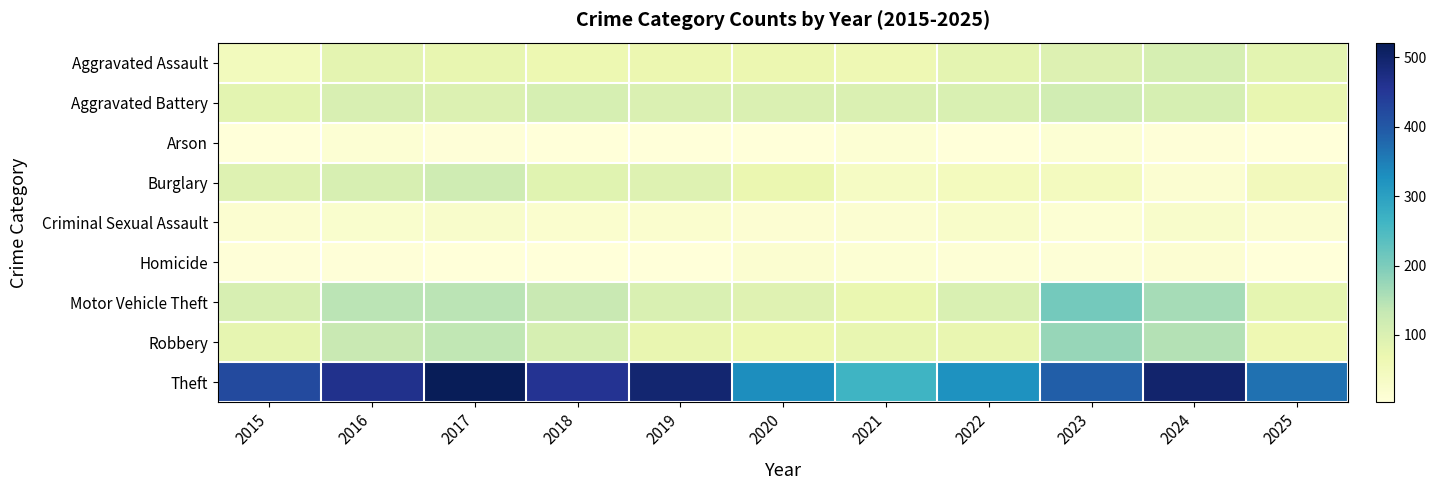

Reading left to right, transcribe all the data shown in this chart.

Aggravated Assault: 2015=48	2016=82	2017=76	2018=67	2019=68	2020=68	2021=63	2022=83	2023=96	2024=107	2025=84
Aggravated Battery: 2015=85	2016=104	2017=98	2018=107	2019=100	2020=100	2021=99	2022=102	2023=115	2024=108	2025=77
Arson: 2015=4	2016=13	2017=7	2018=4	2019=5	2020=4	2021=12	2022=4	2023=13	2024=6	2025=4
Burglary: 2015=93	2016=105	2017=119	2018=90	2019=94	2020=71	2021=37	2022=47	2023=45	2024=17	2025=51
Criminal Sexual Assault: 2015=18	2016=22	2017=27	2018=20	2019=21	2020=15	2021=17	2022=28	2023=12	2024=26	2025=18
Homicide: 2015=7	2016=6	2017=4	2018=3	2019=5	2020=19	2021=12	2022=11	2023=8	2024=15	2025=4
Motor Vehicle Theft: 2015=106	2016=143	2017=143	2018=130	2019=101	2020=91	2021=73	2022=101	2023=209	2024=161	2025=80
Robbery: 2015=78	2016=130	2017=137	2018=108	2019=75	2020=66	2021=76	2022=74	2023=175	2024=149	2025=64
Theft: 2015=420	2016=464	2017=521	2018=457	2019=493	2020=329	2021=266	2022=324	2023=391	2024=498	2025=367